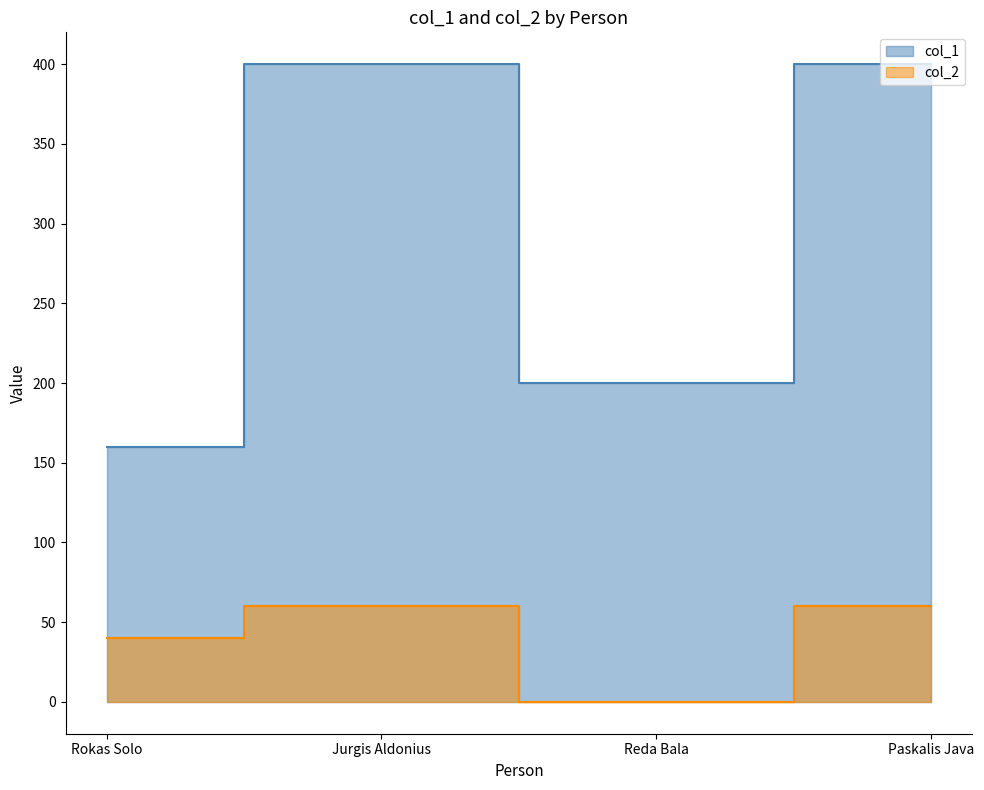

Is it true that col_2 equals 60 at Paskalis Java?

True